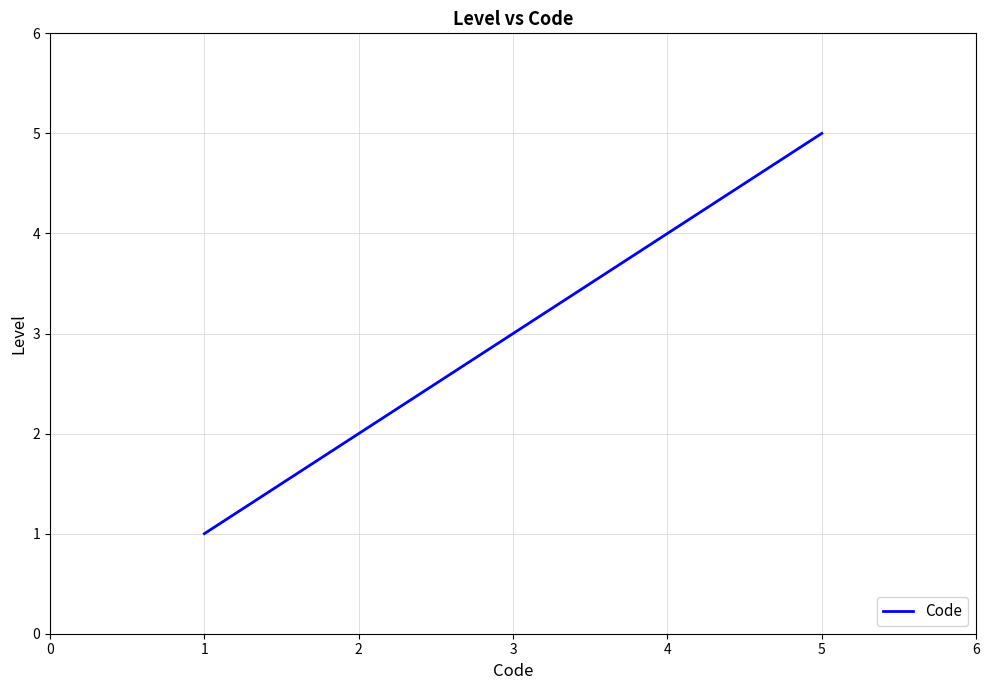

Rank the categories by value from highest to lowest.

5, 4, 3, 2, 1